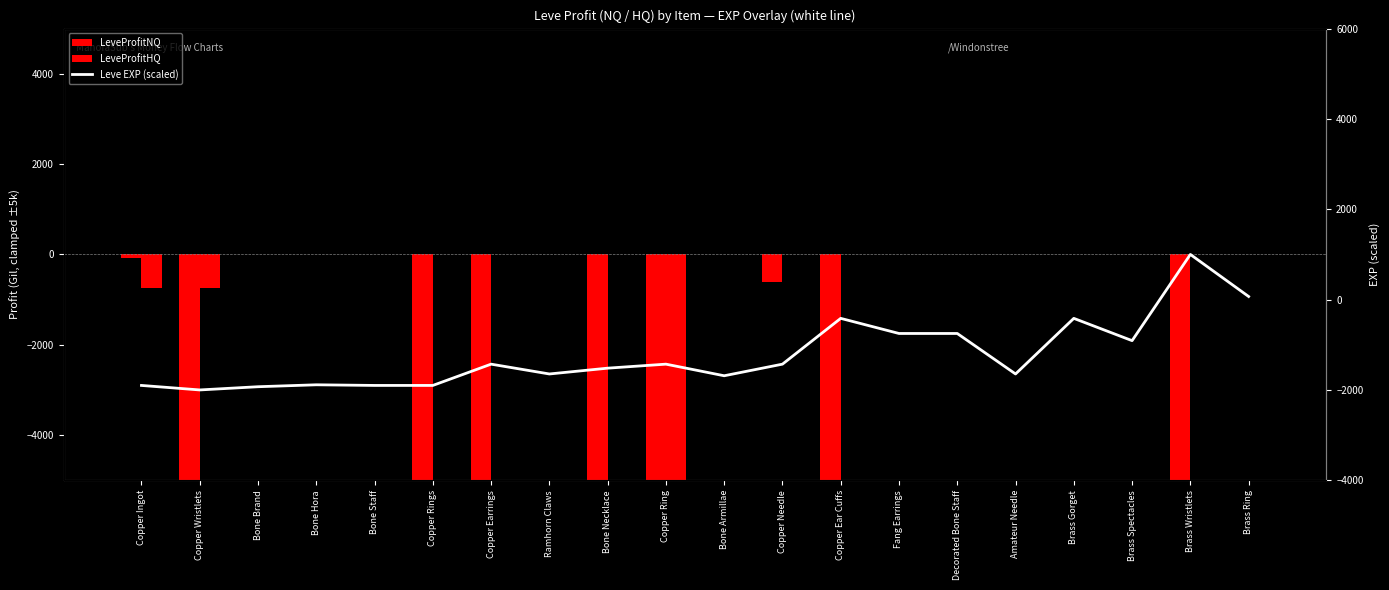

Read the Leve EXP (scaled) value at Brass Spectacles.

-908.6